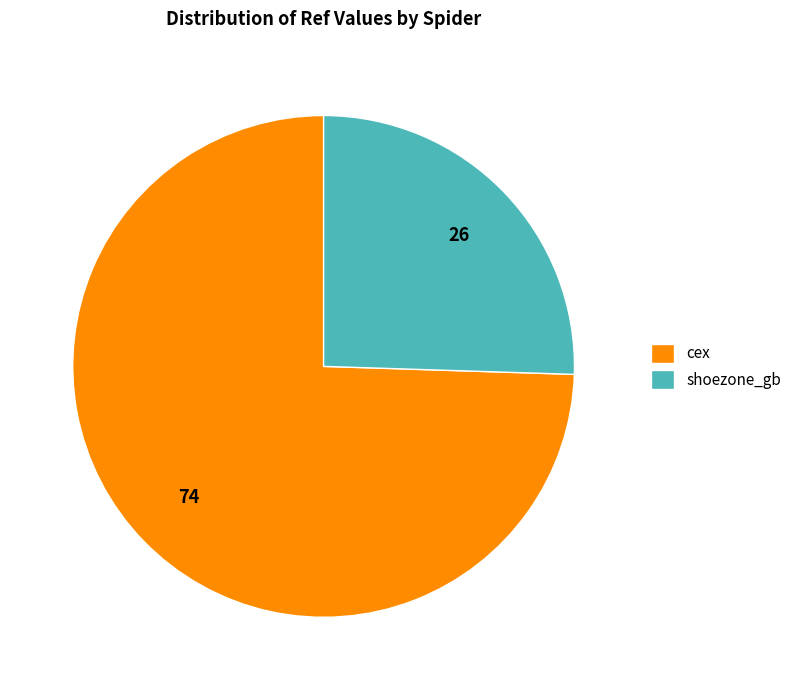

What is the smallest slice in the pie chart?

shoezone_gb